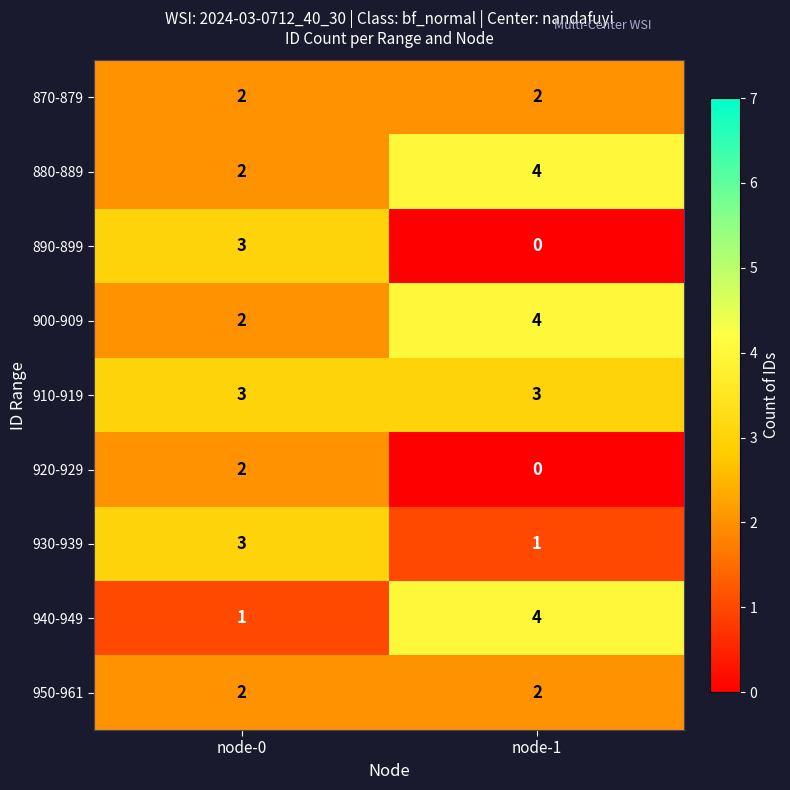

What is the difference between the 940-949 values at node-1 and node-0?

3